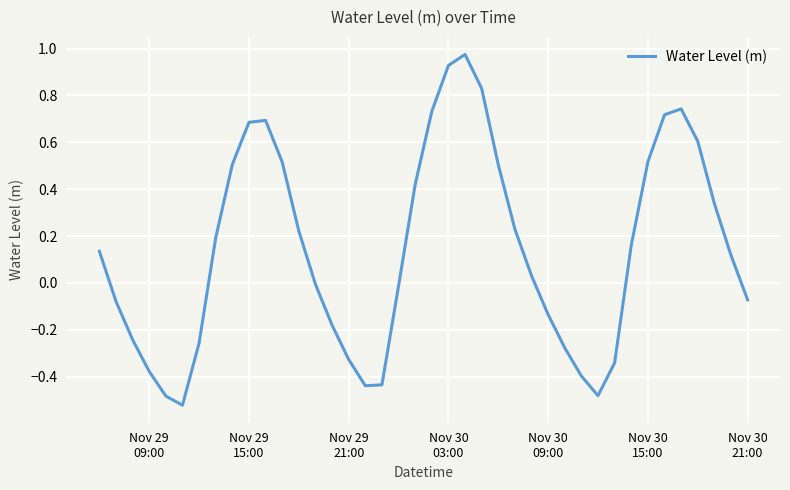

What is the difference between the maximum and minimum values?

1.5